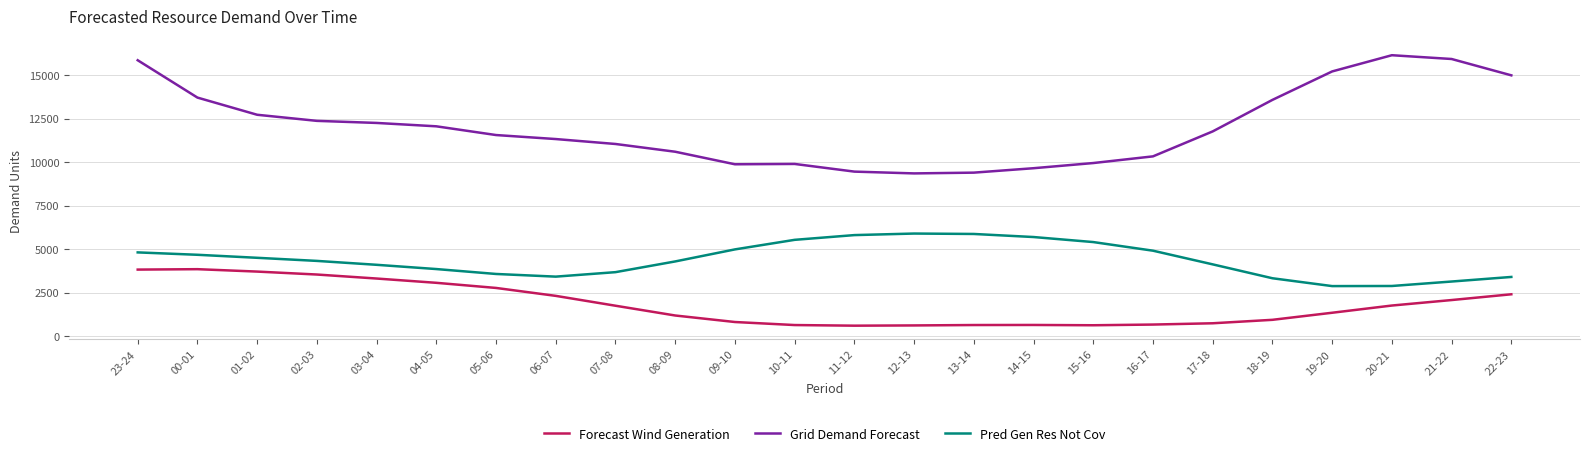

List the series in order of their peak value, lowest first.

Forecast Wind Generation, Pred Gen Res Not Cov, Grid Demand Forecast